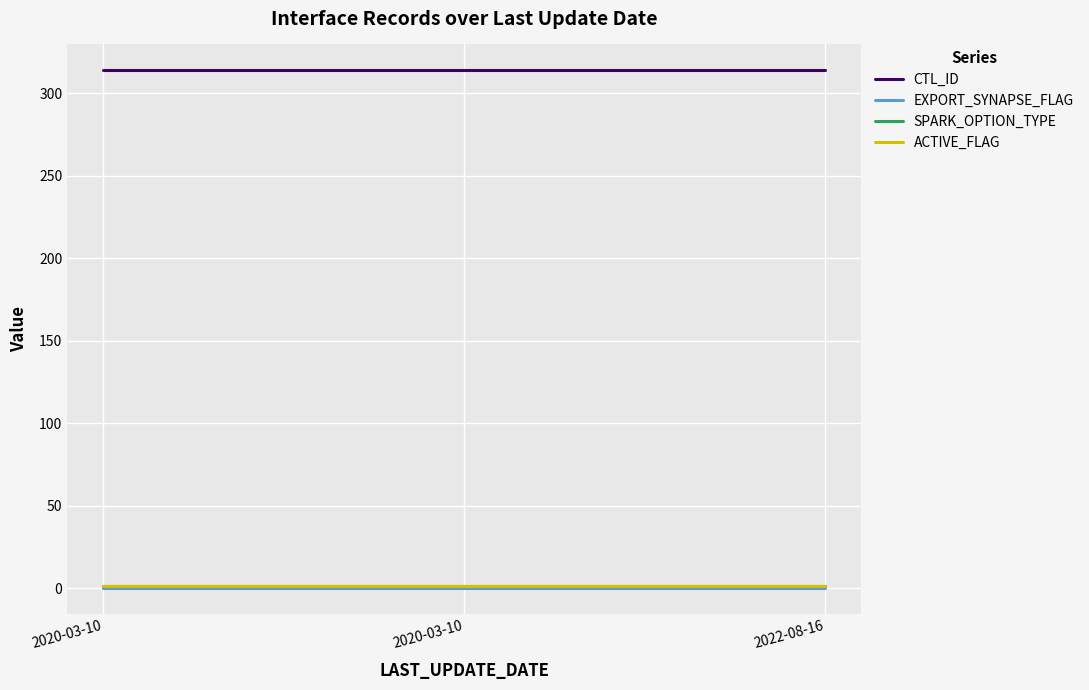

How many lines are shown in the chart?

4